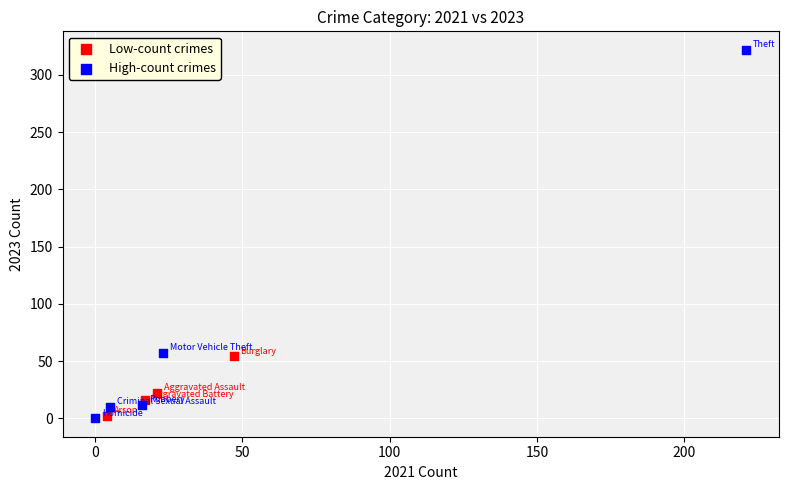

Which series has the widest spread of Y values?

High-count crimes